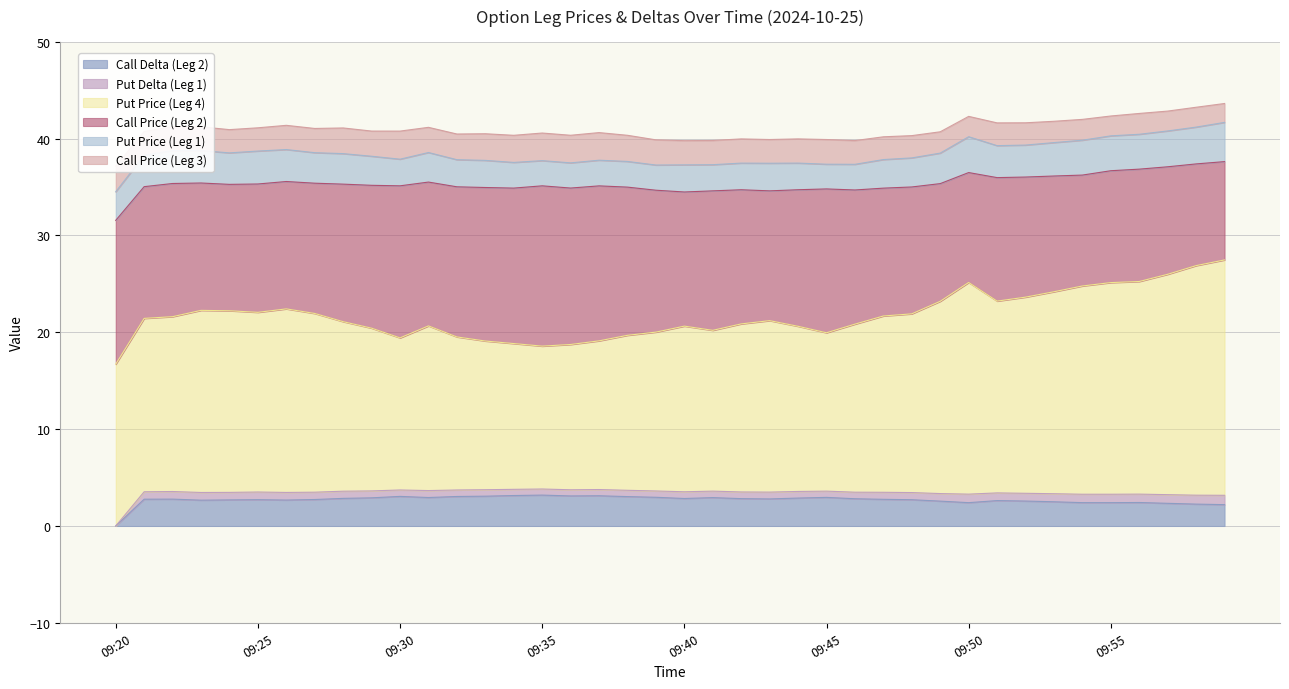

Which has a higher value, 09:57 or 09:40?

09:40